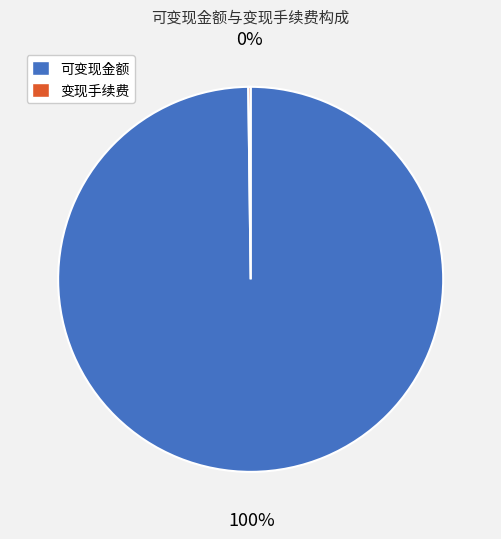

Does 可变现金额 represent more than half of the total?

Yes